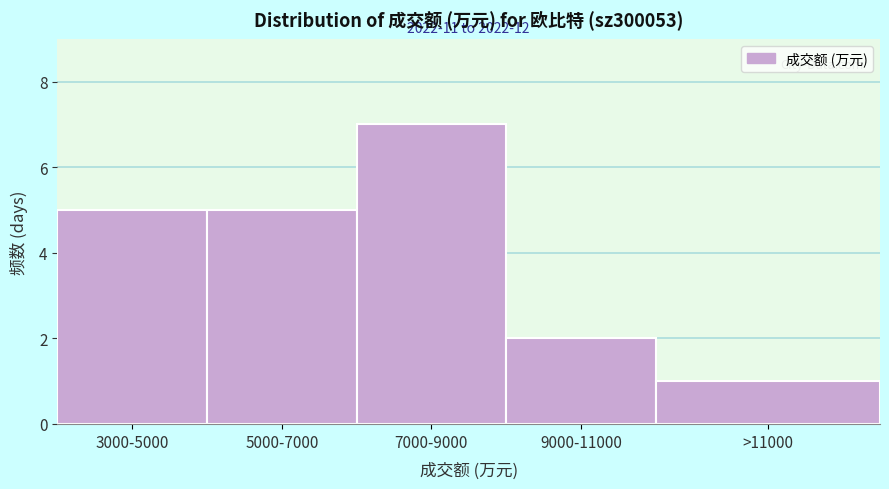

Reading left to right, what are all the values shown in this chart?

5	5	7	2	1